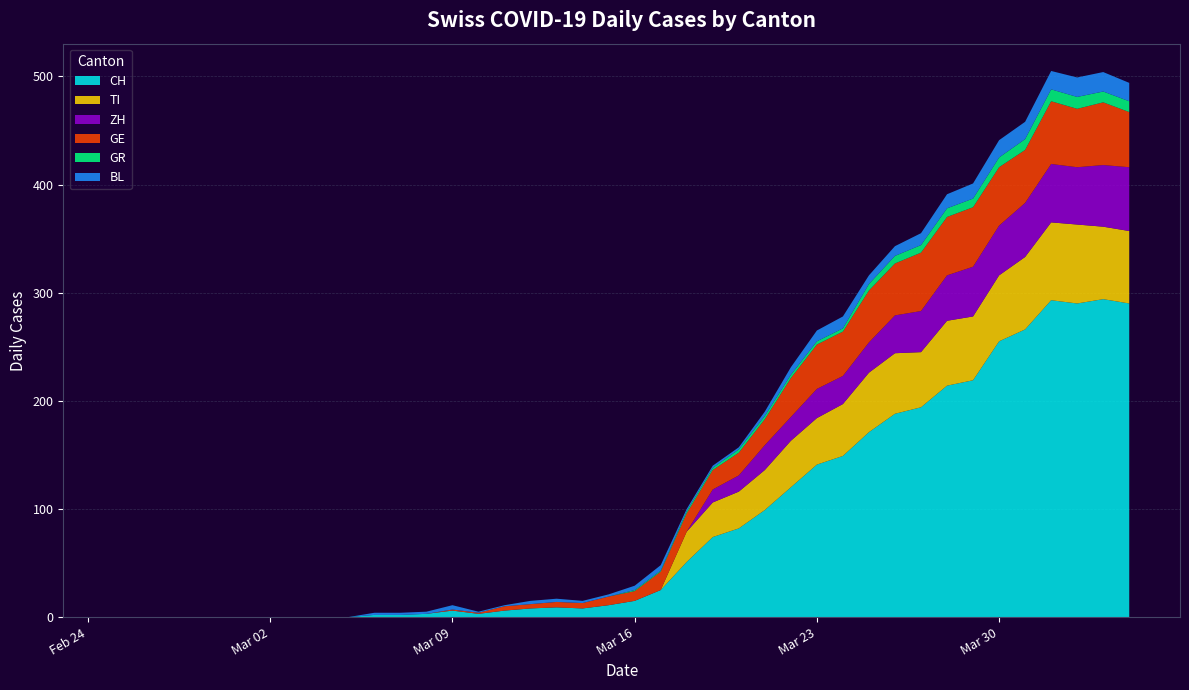

Reading right to left, what are all the values shown in this chart?

CH: 39=290	38=294	37=290	36=293	35=266	34=255	33=219	32=214	31=194	30=188	29=171	28=149	27=141	26=120	25=99	24=82	23=74	22=51	21=25	20=15	19=11	18=8	17=9	16=8	15=6	14=3	13=6	12=3	11=2	10=2	9=0	8=0	7=0	6=0	5=0	4=0	3=0	2=0	1=0	0=0
TI: 39=67	38=67	37=73	36=72	35=67	34=61	33=59	32=60	31=51	30=56	29=55	28=48	27=43	26=43	25=37	24=34	23=32	22=28	21=0	20=0	19=0	18=0	17=0	16=0	15=0	14=0	13=0	12=0	11=0	10=0	9=0	8=0	7=0	6=0	5=0	4=0	3=0	2=0	1=0	0=0
ZH: 39=59	38=57	37=53	36=54	35=50	34=46	33=46	32=42	31=38	30=35	29=28	28=26	27=27	26=22	25=23	24=15	23=12	22=0	21=0	20=0	19=0	18=0	17=0	16=0	15=0	14=0	13=0	12=0	11=0	10=0	9=0	8=0	7=0	6=0	5=0	4=0	3=0	2=0	1=0	0=0
GE: 39=51	38=58	37=54	36=58	35=49	34=54	33=55	32=54	31=54	30=48	29=48	28=41	27=41	26=36	25=24	24=21	23=18	22=17	21=17	20=9	19=8	18=5	17=5	16=4	15=4	14=1	13=1	12=0	11=0	10=0	9=0	8=0	7=0	6=0	5=0	4=0	3=0	2=0	1=0	0=0
GR: 39=10	38=10	37=11	36=11	35=10	34=9	33=8	32=8	31=7	30=7	29=6	28=3	27=3	26=3	25=3	24=3	23=2	22=2	21=1	20=1	19=0	18=0	17=0	16=0	15=0	14=0	13=0	12=0	11=0	10=0	9=0	8=0	7=0	6=0	5=0	4=0	3=0	2=0	1=0	0=0
BL: 39=17	38=18	37=18	36=17	35=16	34=16	33=14	32=13	31=11	30=9	29=8	28=11	27=10	26=7	25=4	24=2	23=2	22=2	21=5	20=4	19=2	18=2	17=3	16=3	15=1	14=1	13=4	12=2	11=2	10=2	9=0	8=0	7=0	6=0	5=0	4=0	3=0	2=0	1=0	0=0